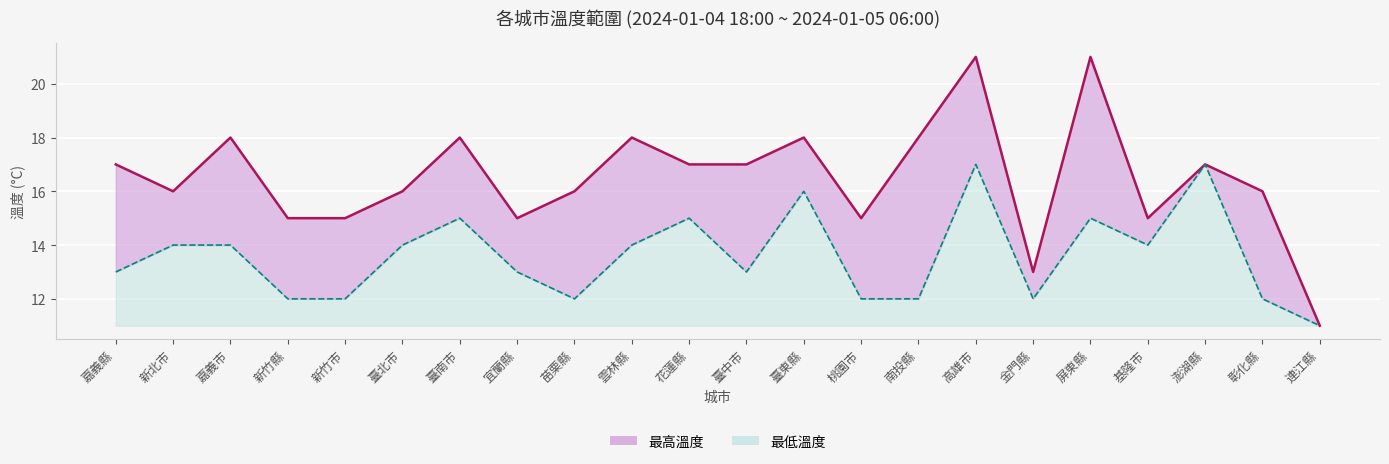

True or false: 最高溫度 and 最低溫度 intersect in this chart.

False